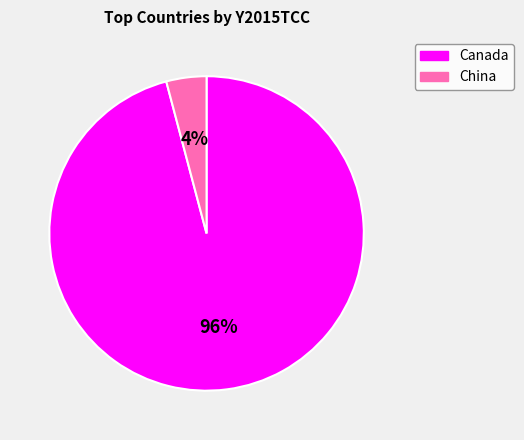

Which has a higher value, China or Canada?

Canada